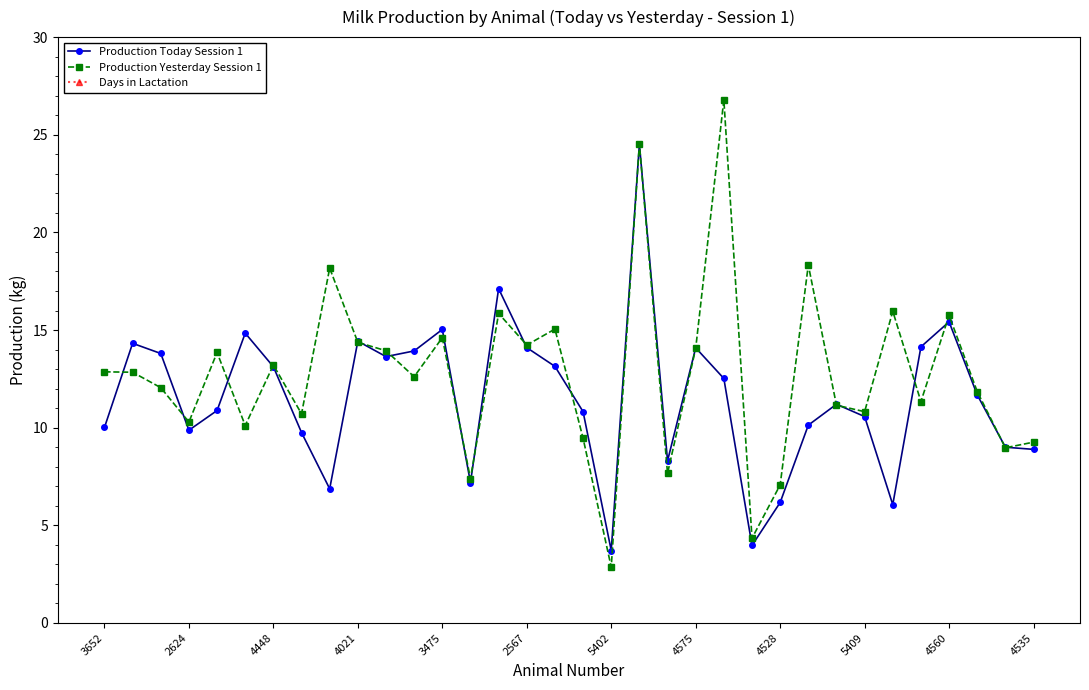

True or false: Production Today Session 1 has a value of 18.5 at 4448.

False